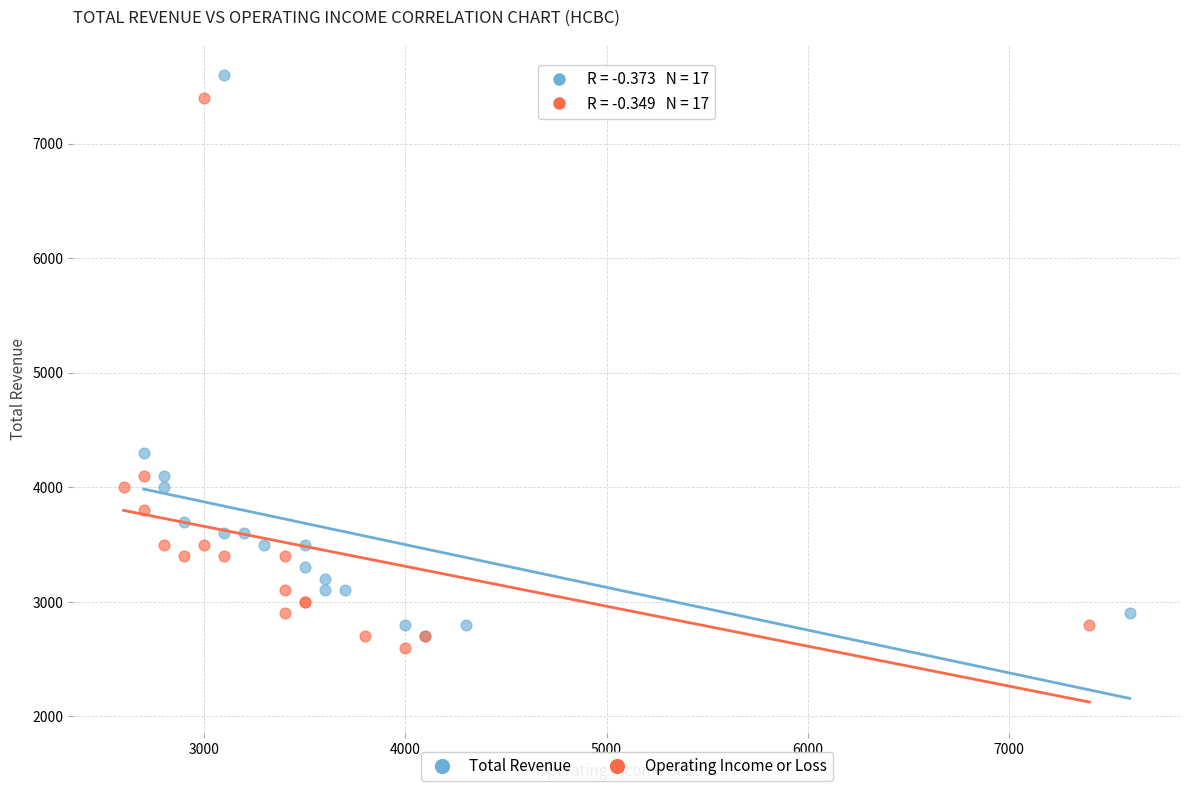

Which series reaches the minimum Y coordinate?

Operating Income or Loss